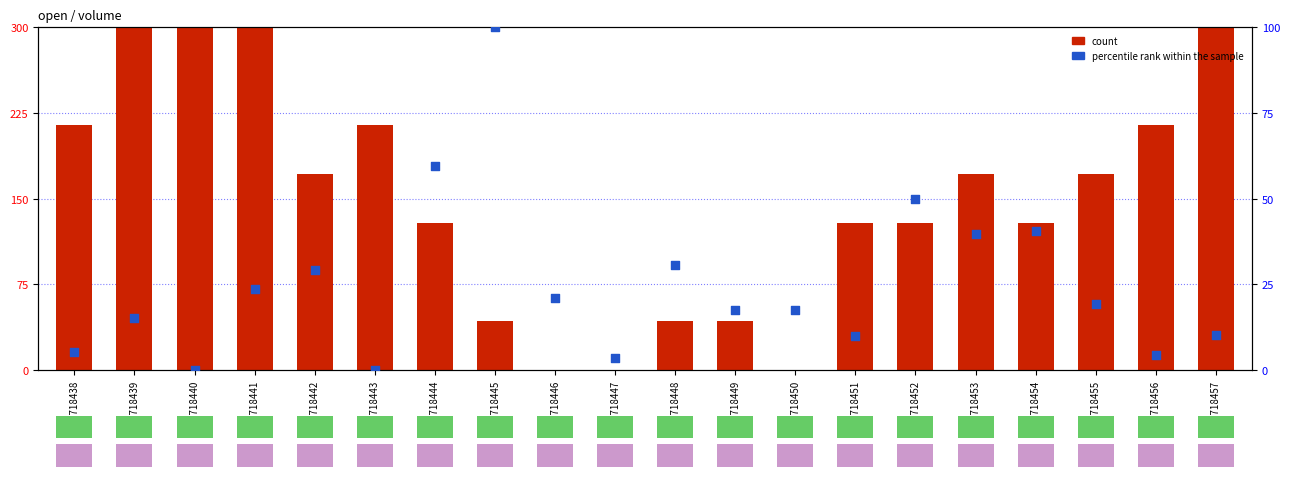

At how many categories does at least one series exceed 54?

15